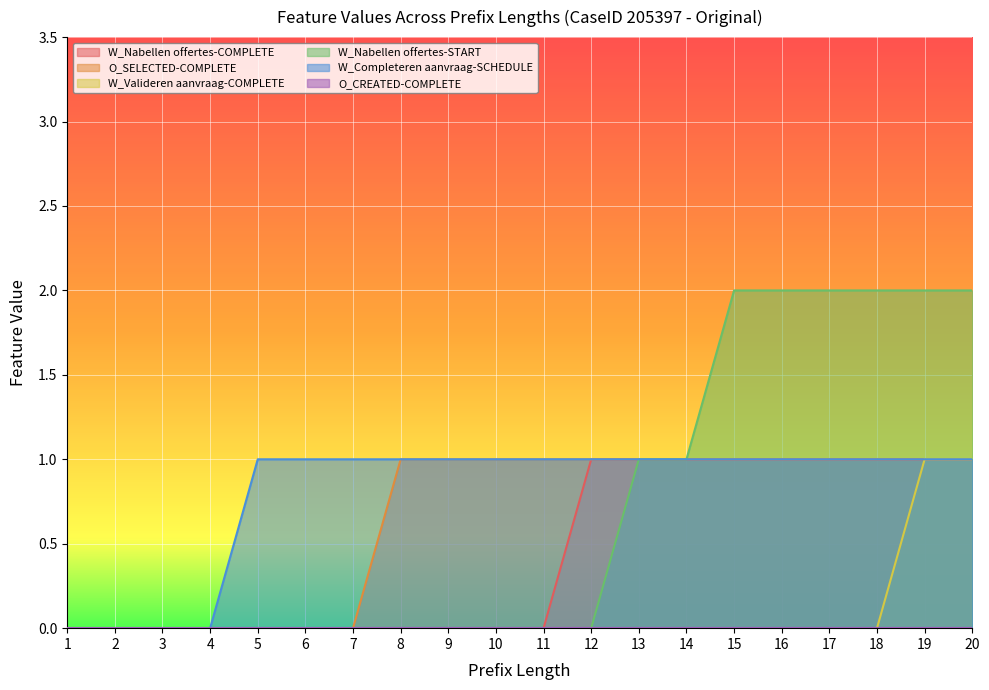

True or false: O_SELECTED-COMPLETE has a value of 0 at 7.

True